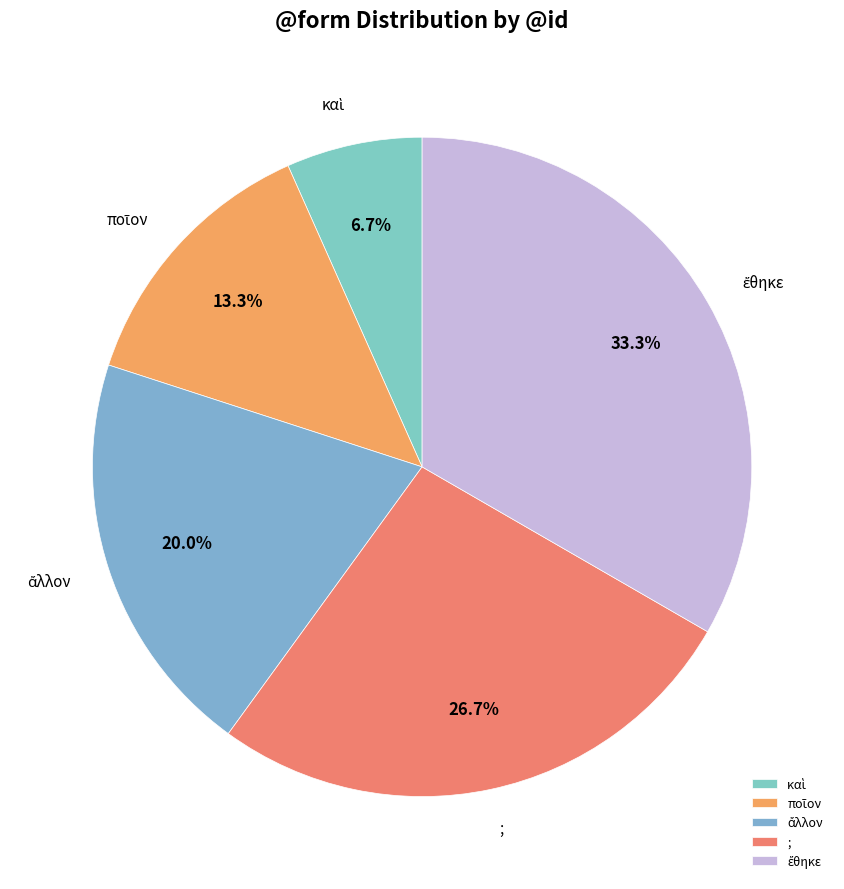

Does ; represent more than half of the total?

No